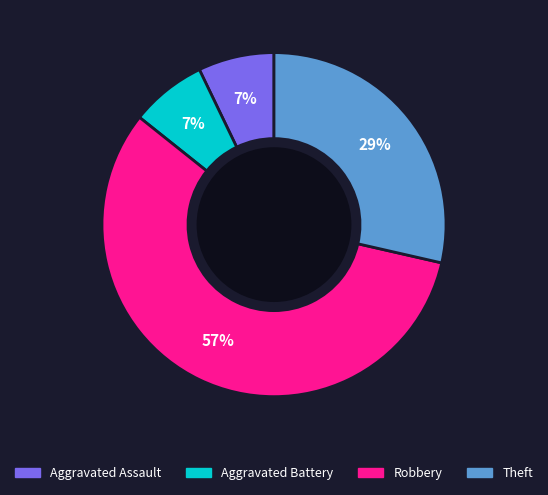

Combined, do Theft and Aggravated Assault account for over 50%?

No